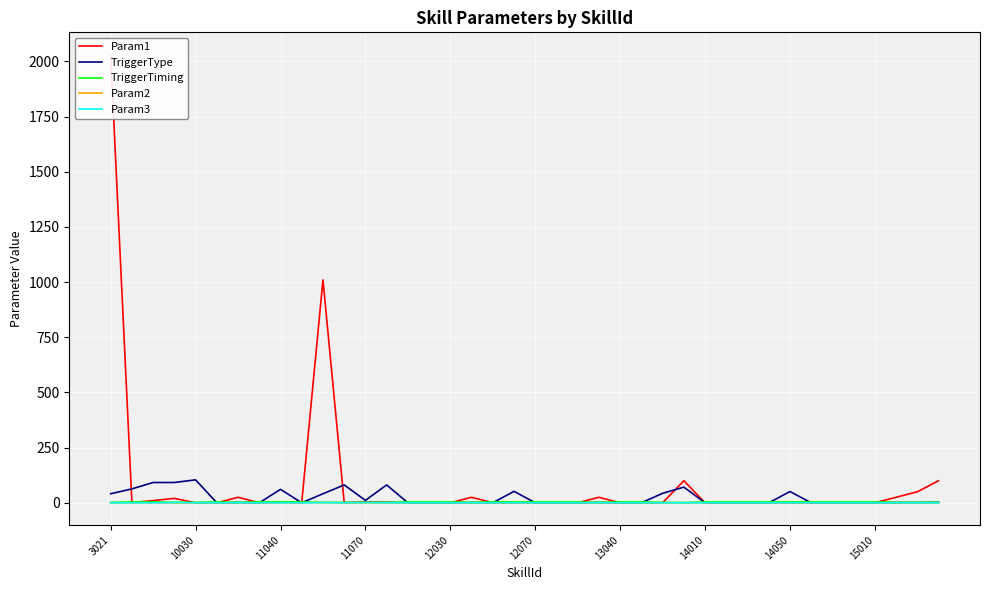

Which series has the largest total across all categories?

Param1